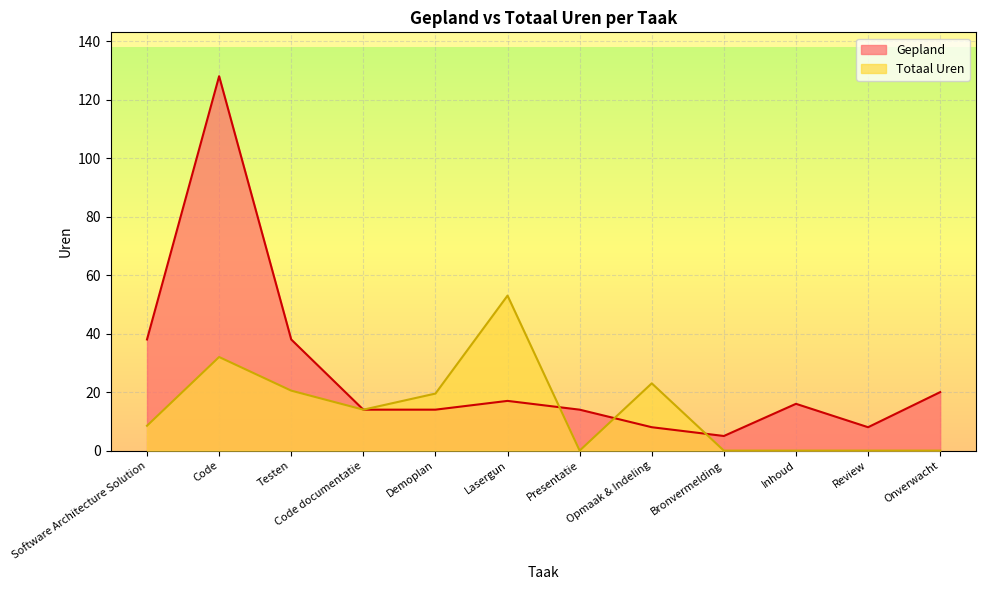

The value of Gepland at Software Architecture Solution is 38.0. True or false?

True